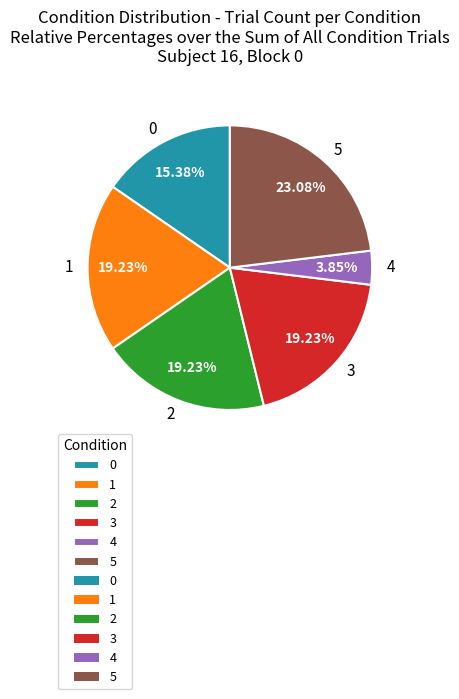

What percentage is NOT represented by 3?

80.8%